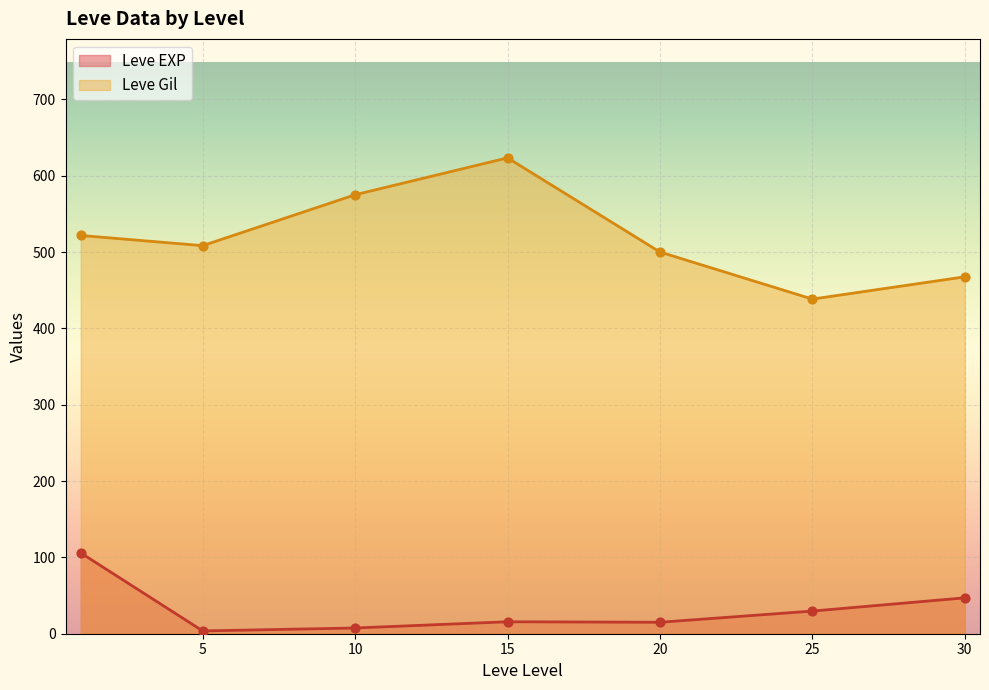

Which series has the largest total across all categories?

Leve Gil